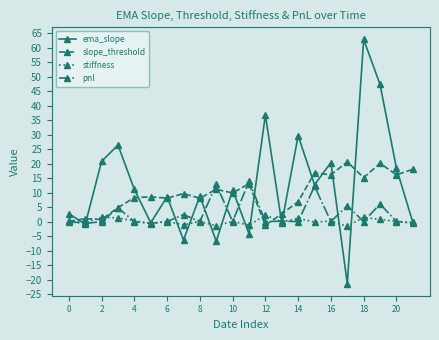

List the series in order of their peak value, highest first.

ema_slope, slope_threshold, pnl, stiffness